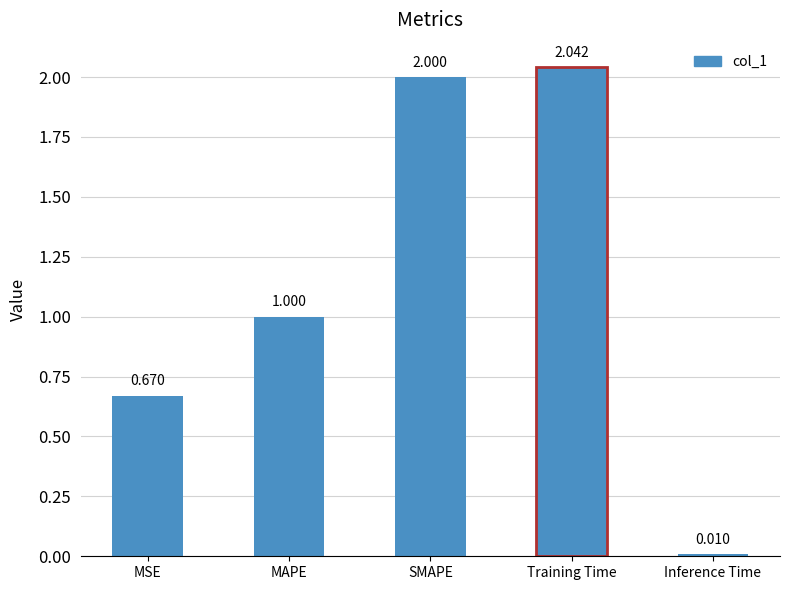

The value at SMAPE is 2.0. True or false?

True